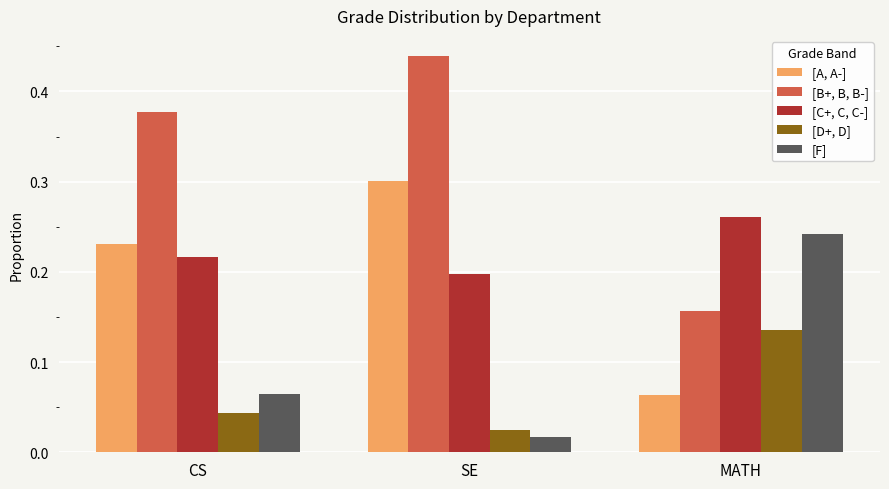

Rank the series at CS from lowest to highest value.

[D+, D], [F], [C+, C, C-], [A, A-], [B+, B, B-]